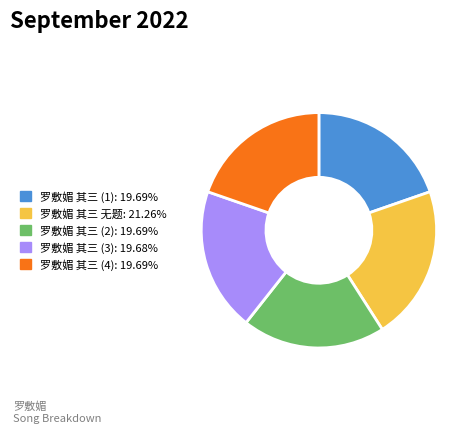

Does any single category account for the majority?

No